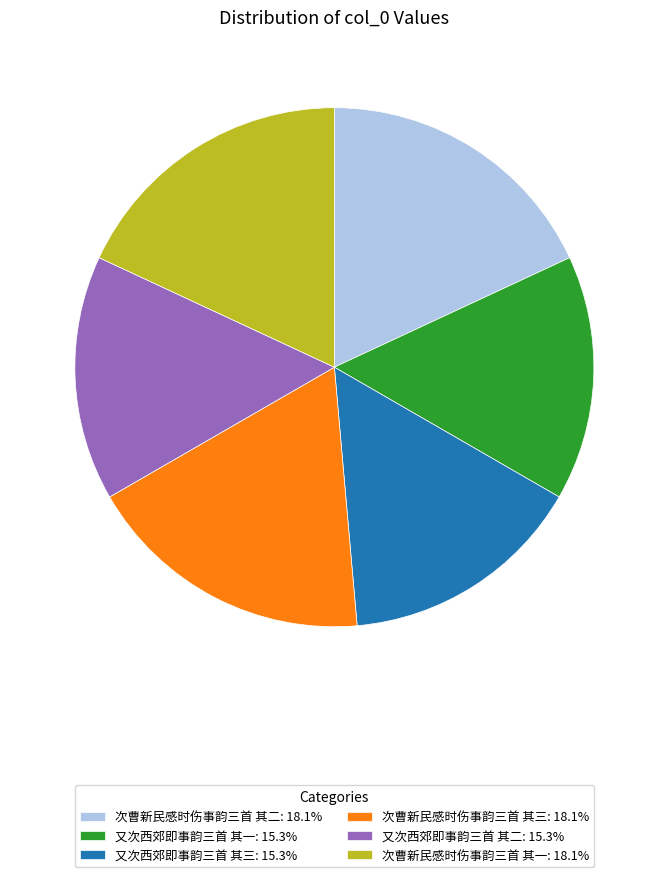

Approximately how many times larger is the value at 次曹新民感时伤事韵三首 其一: 18.1% compared to 又次西郊即事韵三首 其二: 15.3%?

1.2